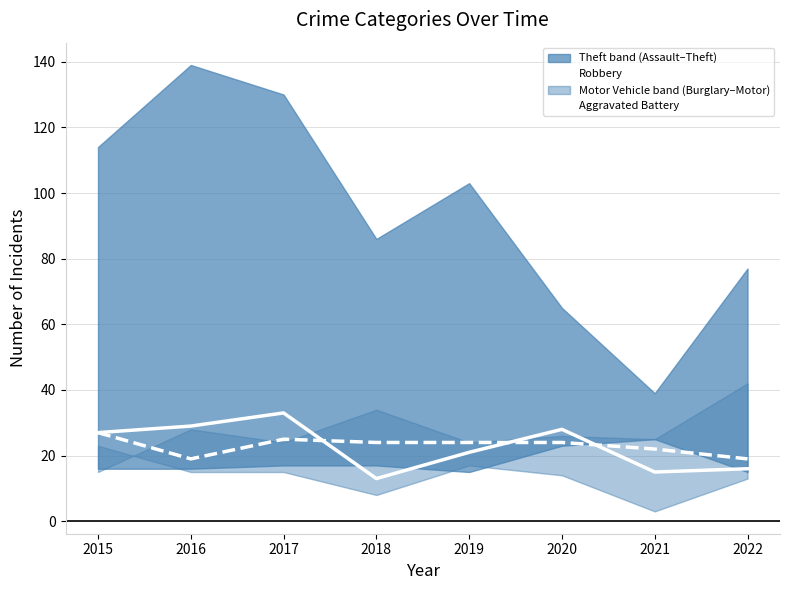

What is the minimum value for Robbery?

13